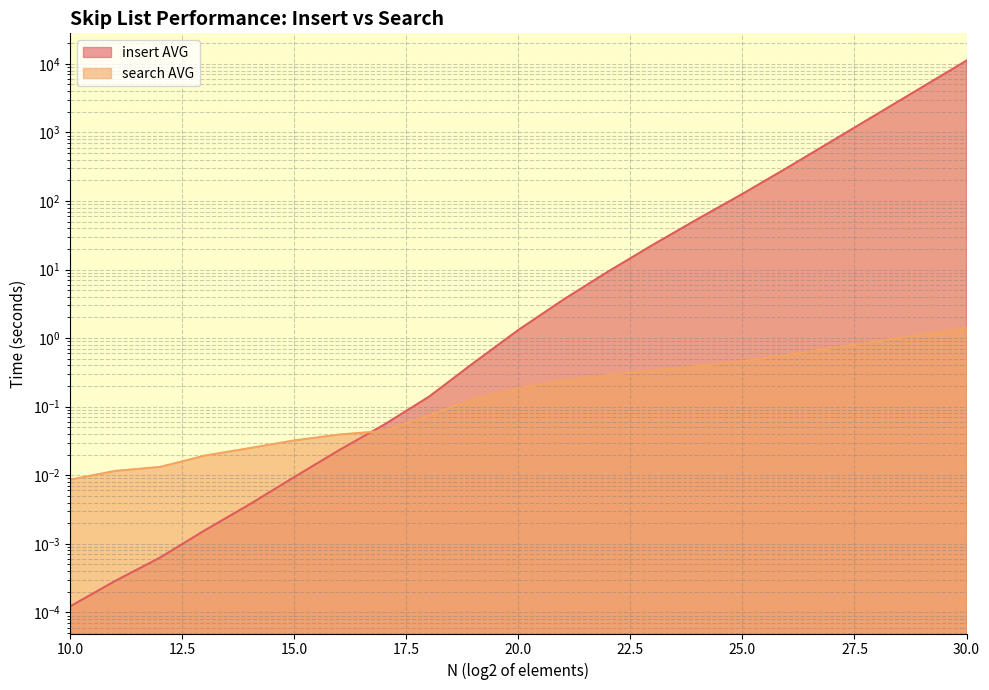

True or false: search AVG has more than 2 interior local peaks.

False